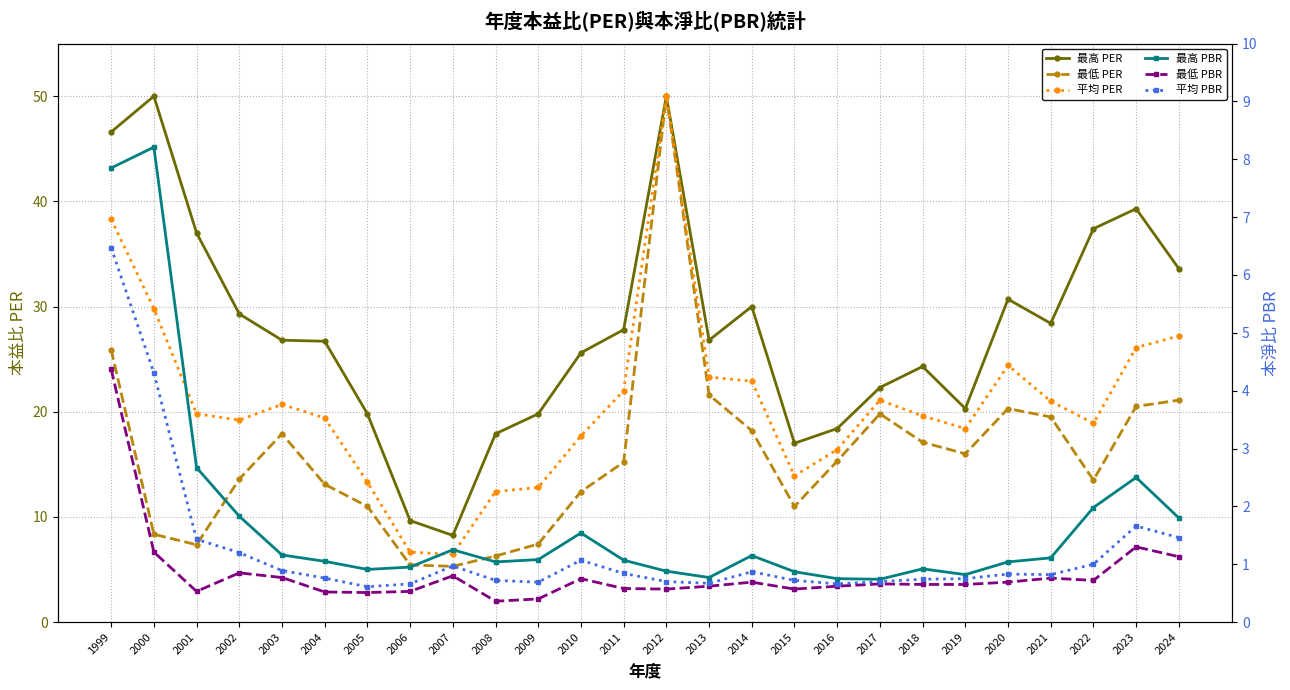

Which series has the largest total across all categories?

最高 PER